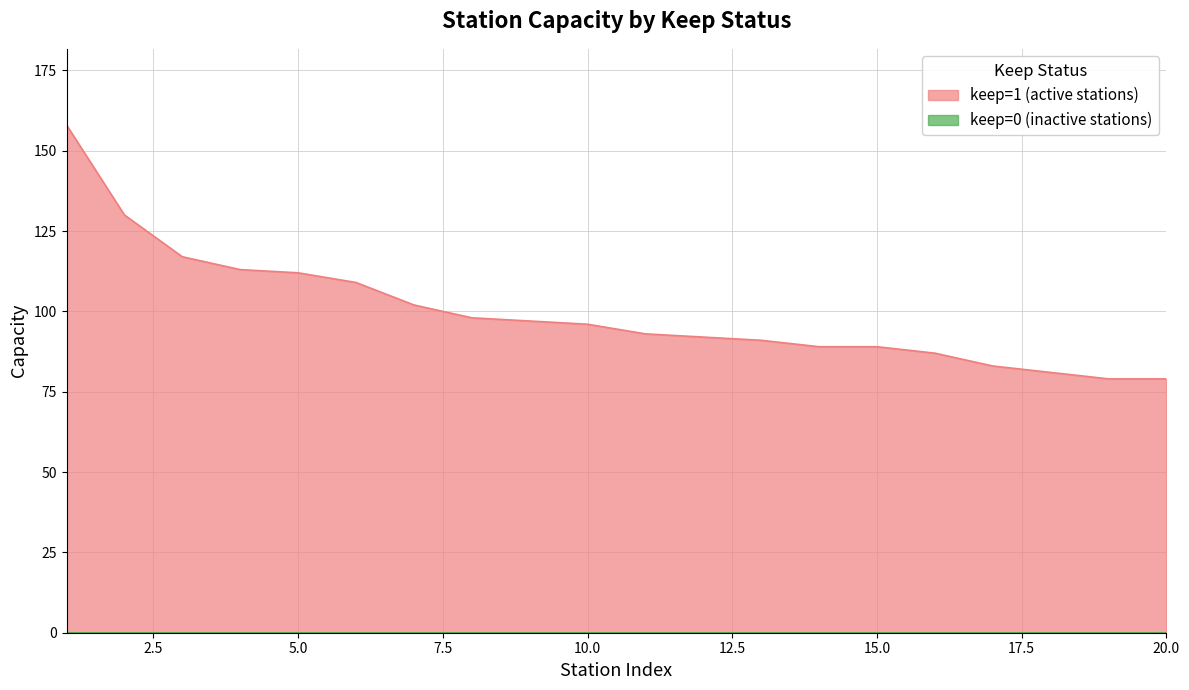

What is the greatest value displayed?

158